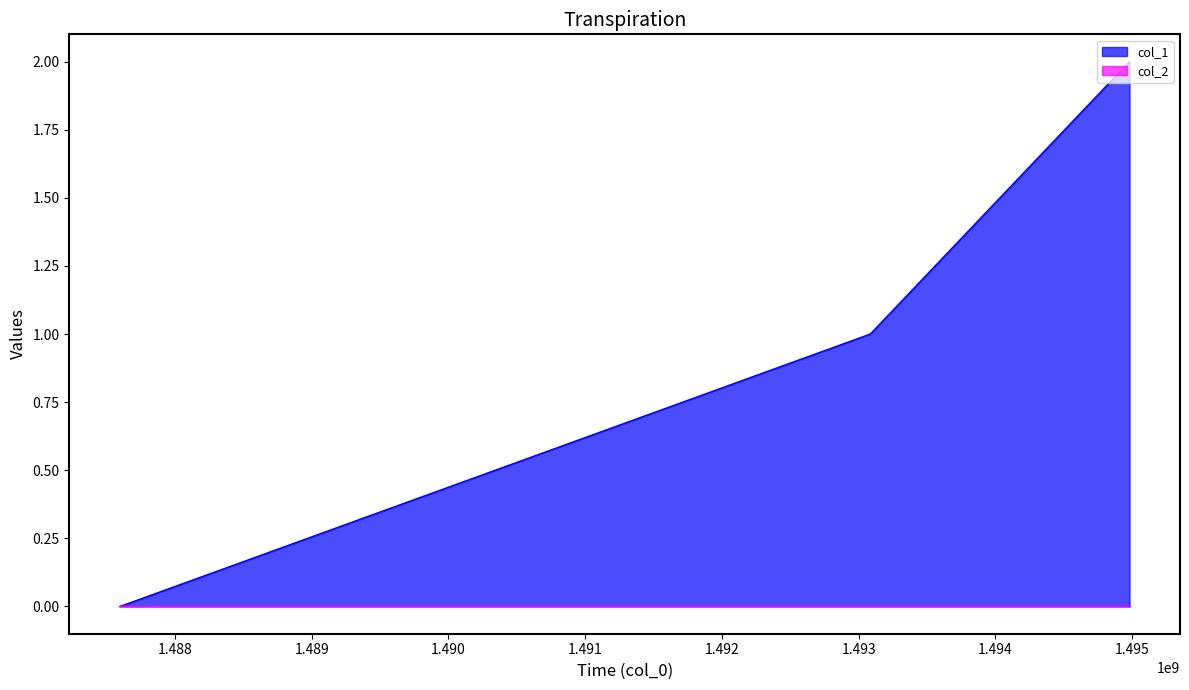

What is the greatest value displayed?

2